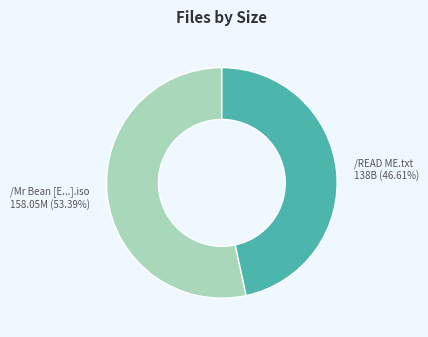

How many slices are in this pie chart?

2